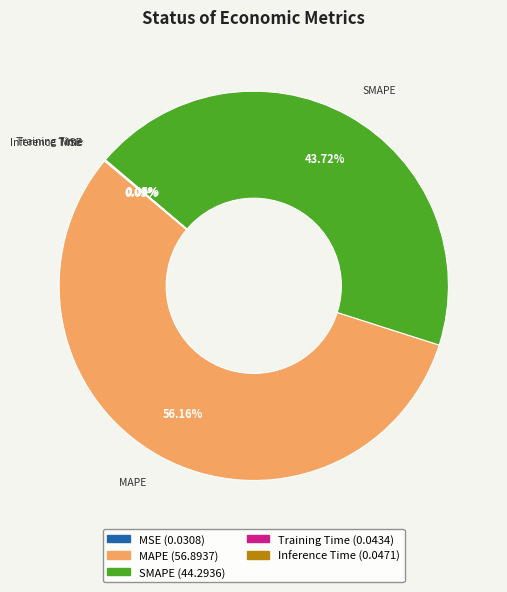

Does MAPE represent more than half of the total?

Yes